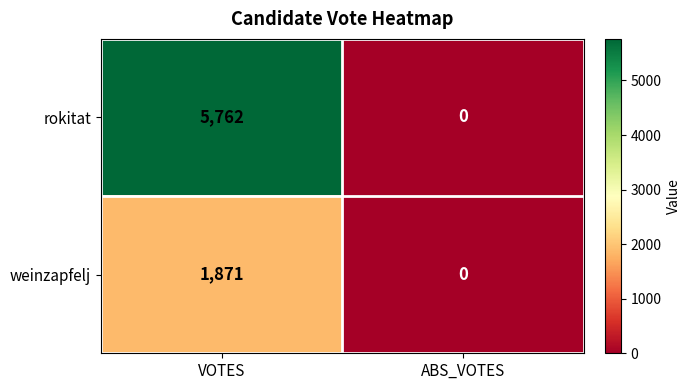

Reading left to right, extract all data points from this chart.

rokitat: 5762	0
weinzapfelj: 1871	0